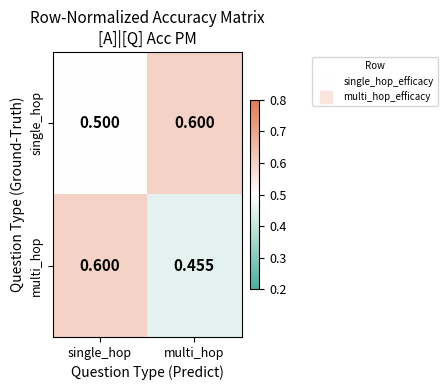

Which series has the largest total across all categories?

single_hop